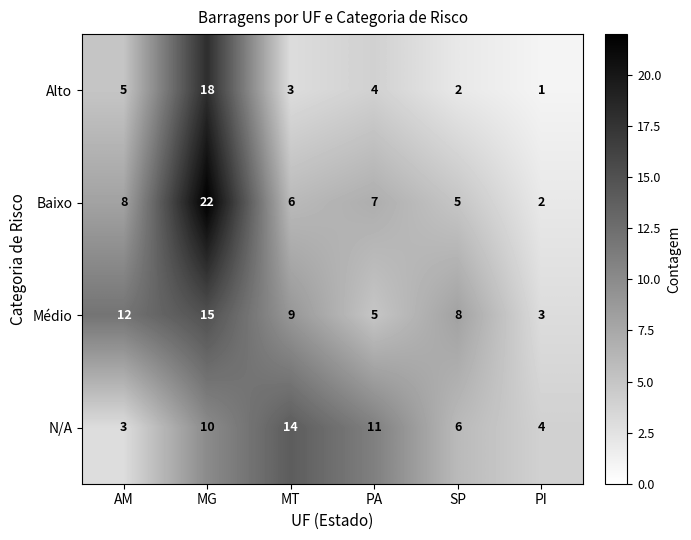

What is the sum of the Baixo values at SP and PI?

7